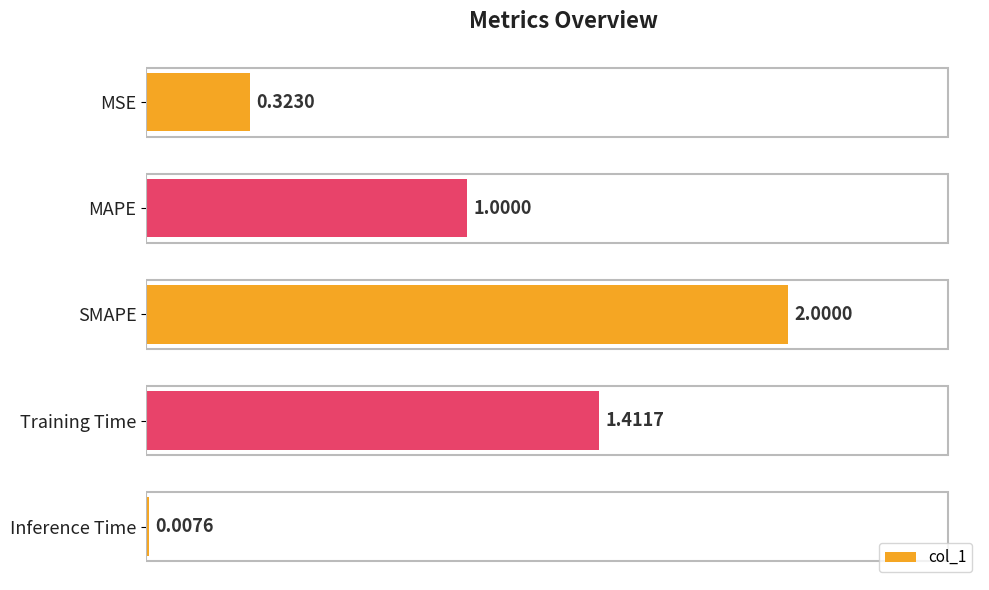

How many values exceed 1?

3